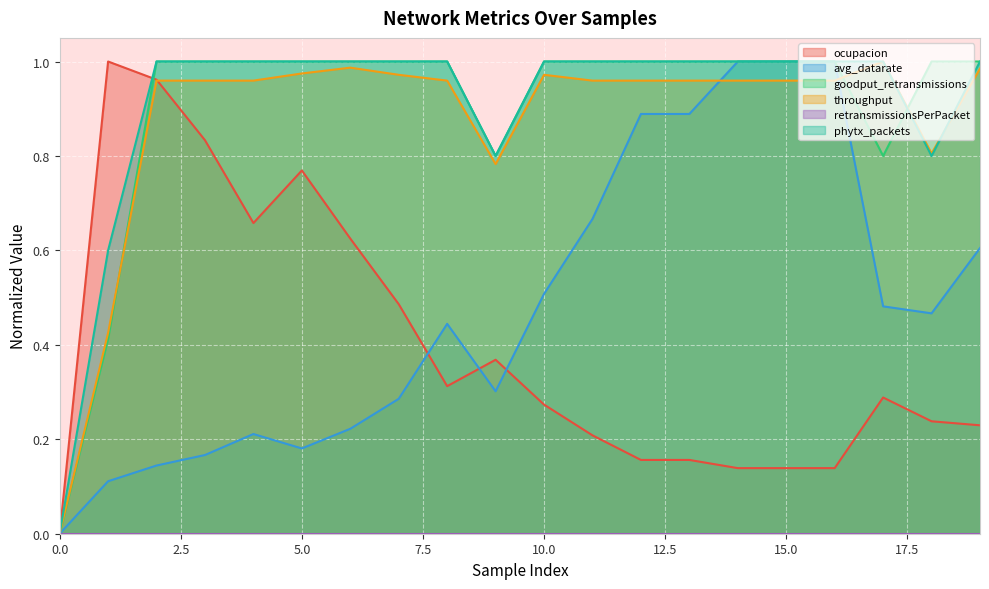

Between 0 and 18, which is larger?

18